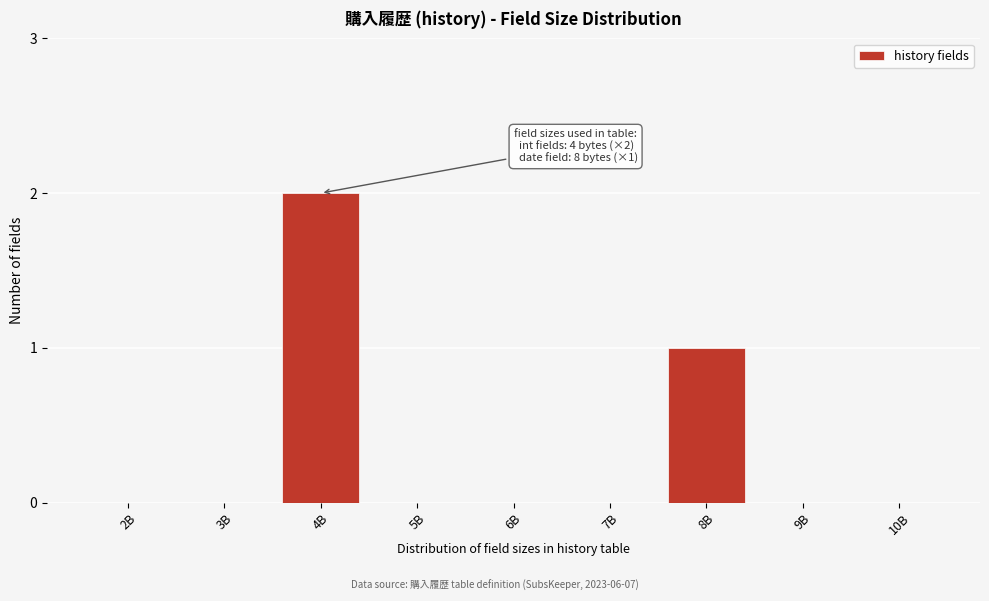

Reading left to right, list all the values displayed in this chart.

2B=0	3B=0	4B=2	5B=0	6B=0	7B=0	8B=1	9B=0	10B=0